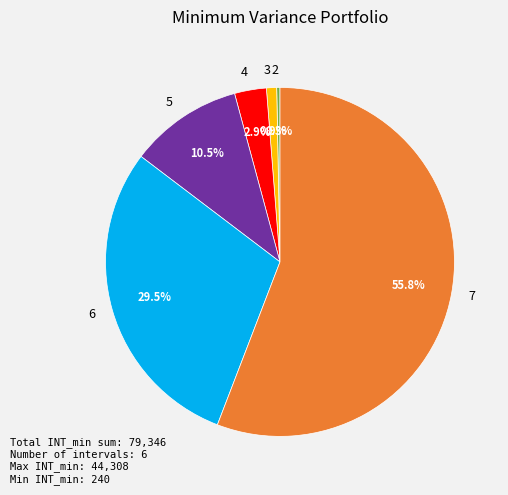

Combined, do 7 and 3 account for over 50%?

Yes